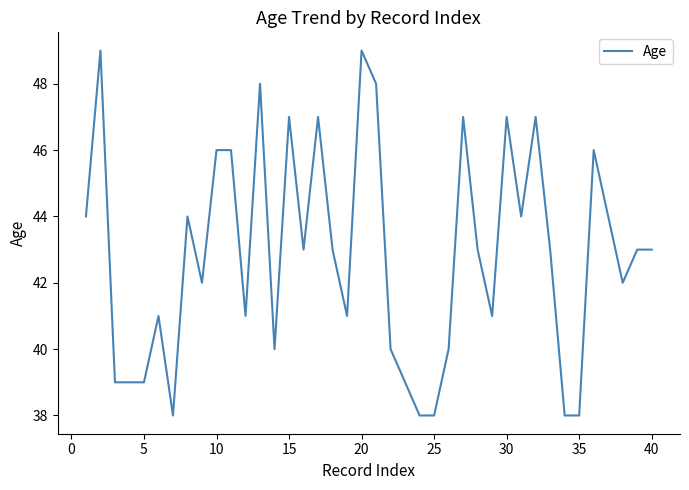

What is the greatest value displayed?

49